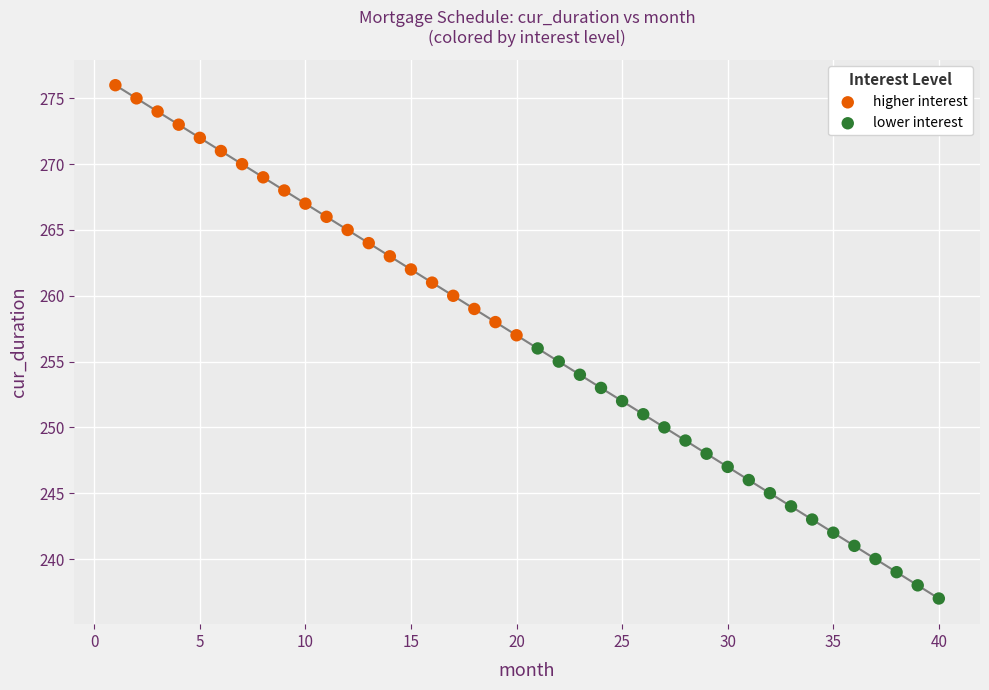

Which series reaches the minimum Y coordinate?

lower interest